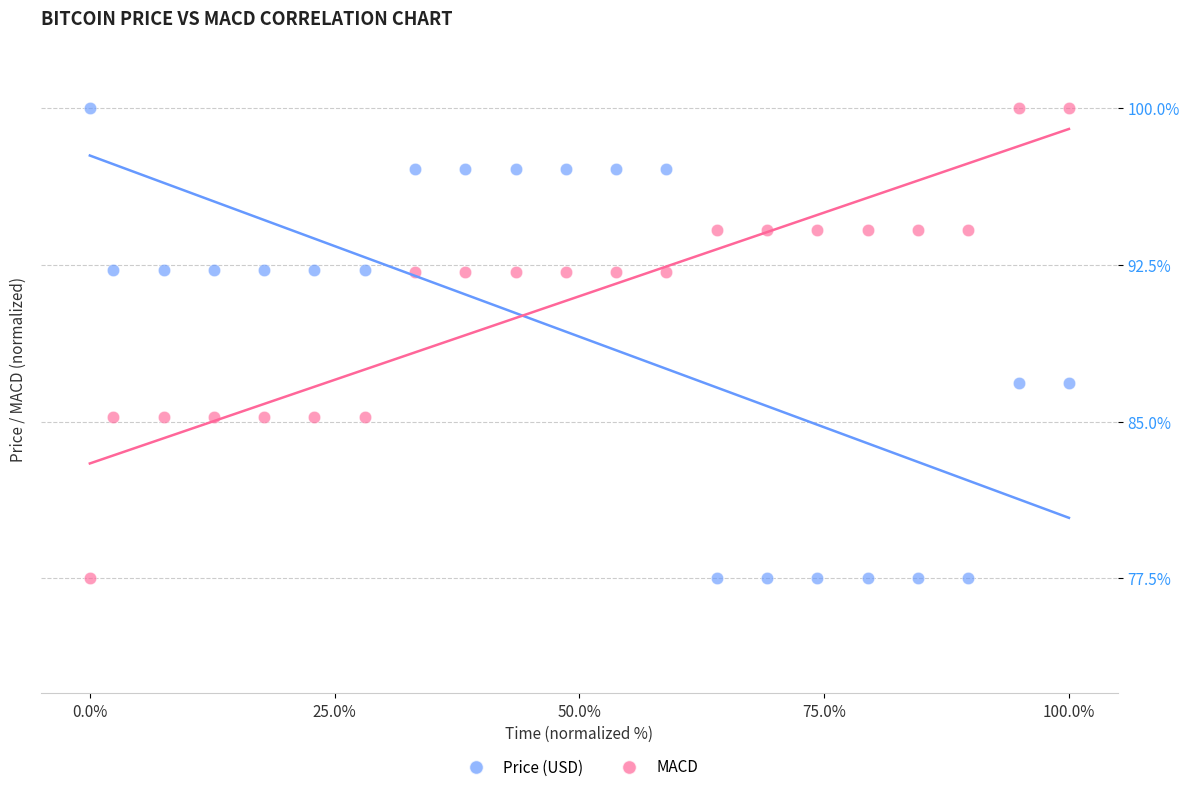

Across all data points, what is the range of Y values (max minus min)?

22.5